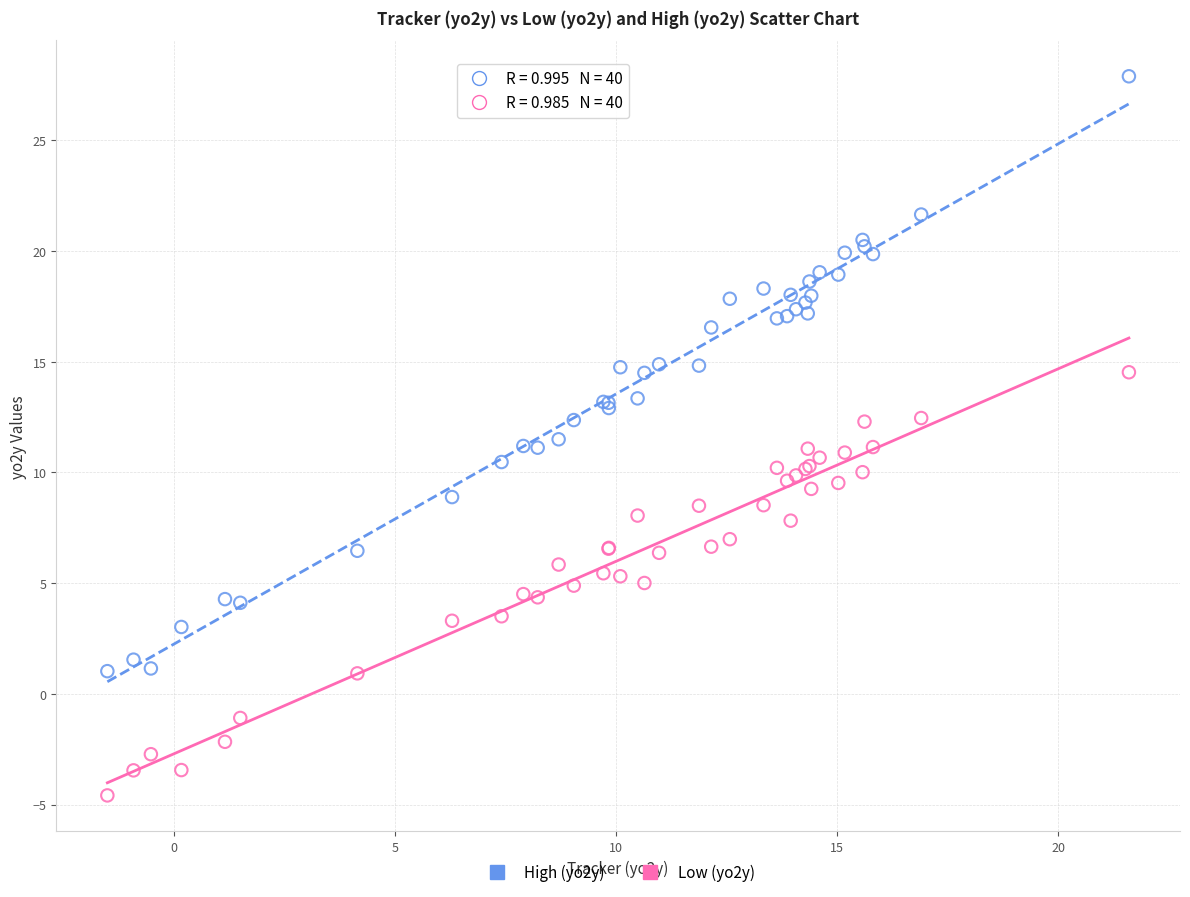

Which series contains the highest Y value?

High (yo2y)